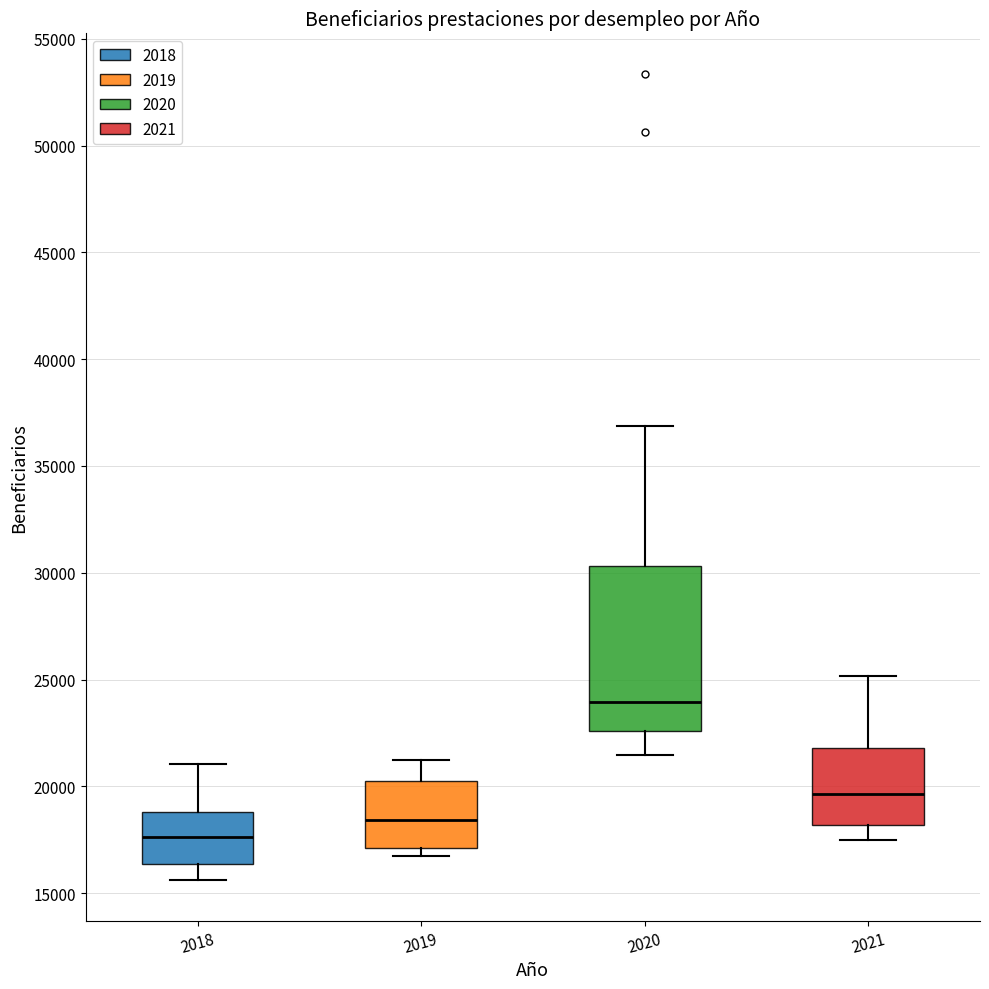

Reading left to right, transcribe this box plot: for each box, give where its median line is, the range the box spans, and where its two whiskers end, as read against the y-axis. The values are not printed on the chart, so give them approximately, as read against the axis.

2018: median 17500, box 16500 to 19000, whiskers 15500 to 21000
2019: median 18500, box 17000 to 20000, whiskers 16500 to 21000
2020: median 24000, box 22500 to 30500, whiskers 21500 to 37000
2021: median 19500, box 18000 to 22000, whiskers 17500 to 25000